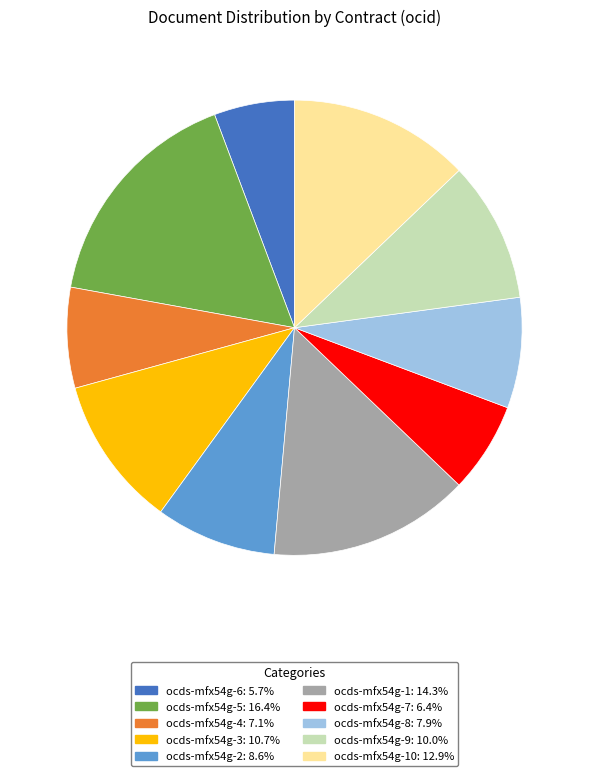

How many slices are in this pie chart?

10